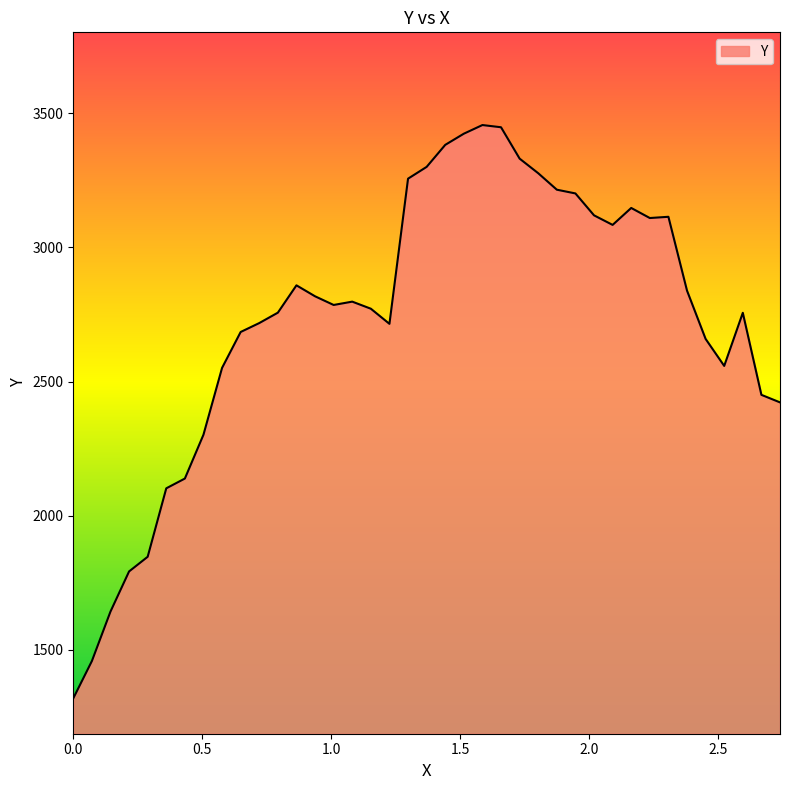

What is the difference between the maximum and minimum values?

2137.2